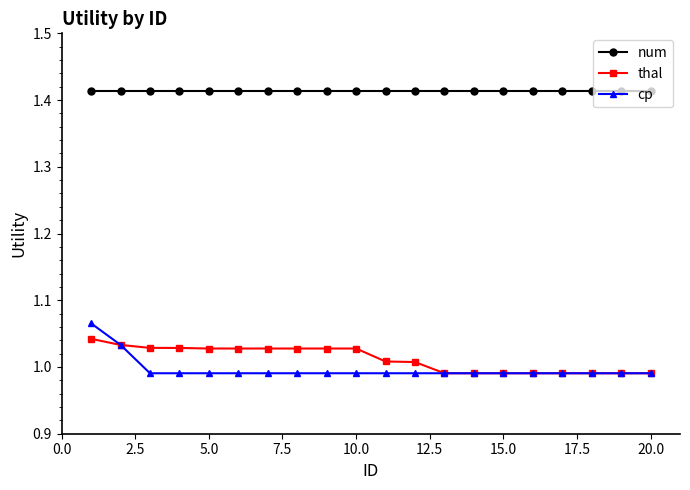

Which series has the widest spread of values?

cp